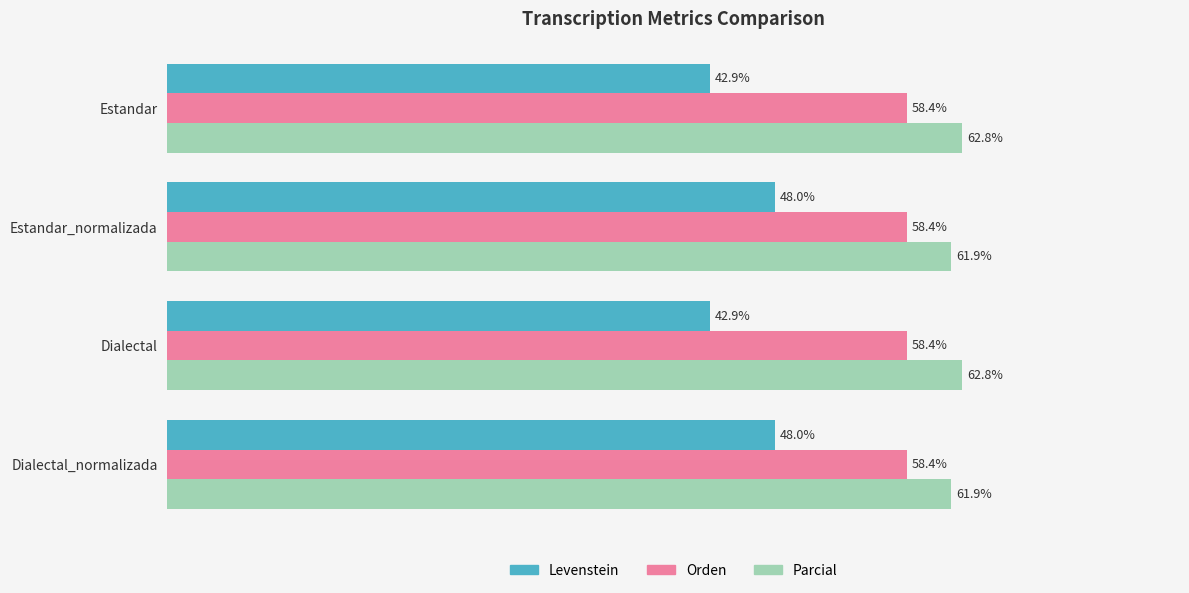

Which series has the widest spread of values?

Levenstein